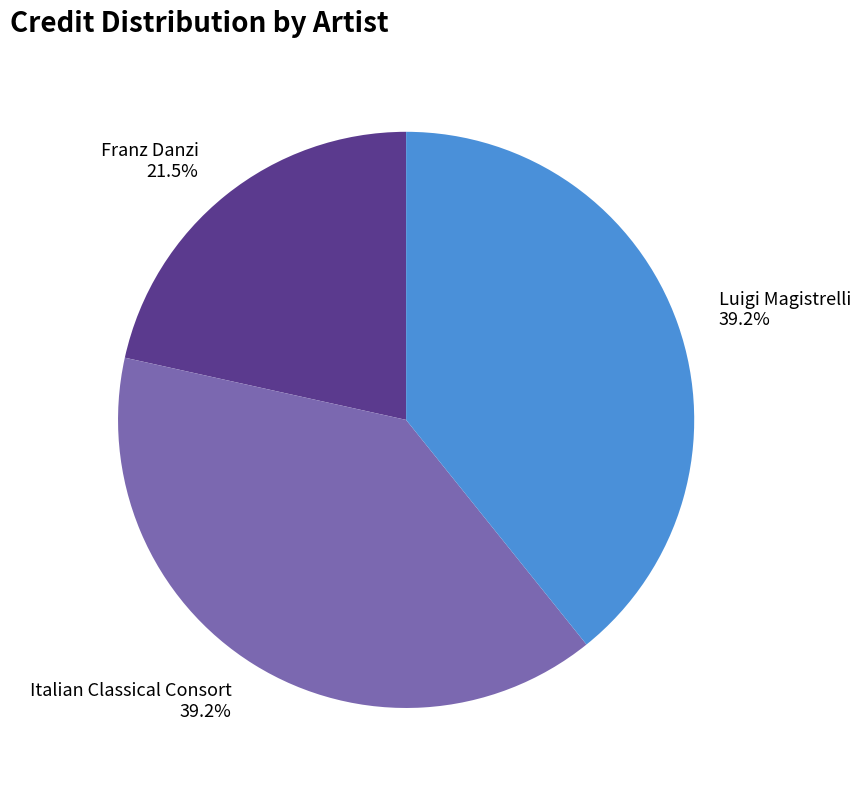

Does Italian Classical Consort account for over 50% of the chart?

No